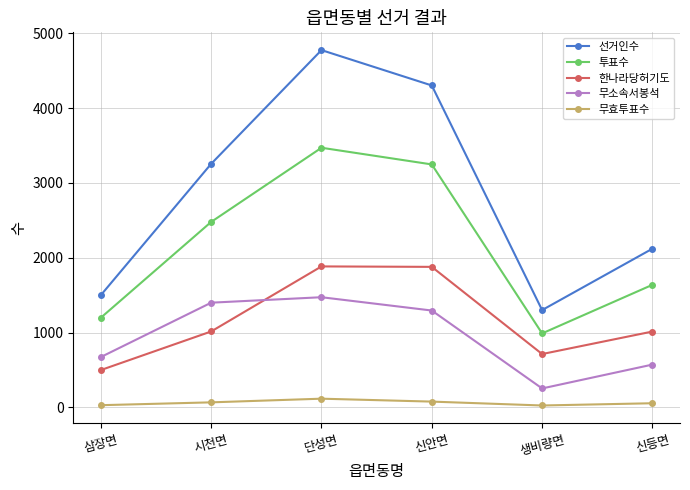

True or false: 투표수 and 무소속서봉석 cross at least once.

False